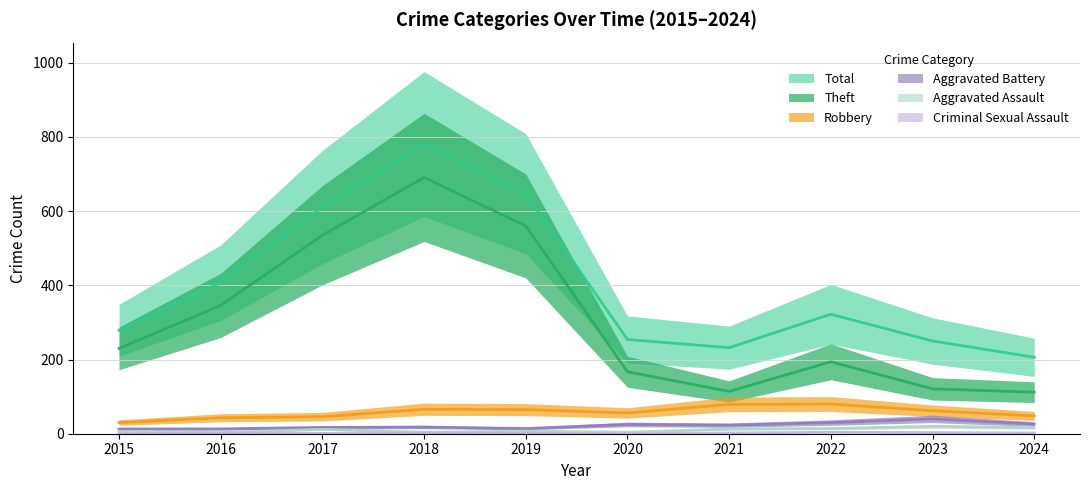

The value of Aggravated Assault at 2019 is 9. True or false?

False